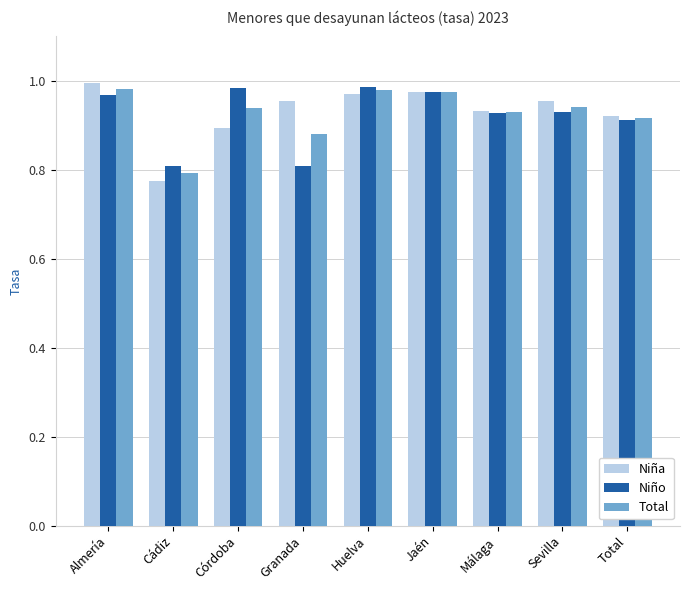

What are all the series names shown in the legend?

Niña, Niño, Total